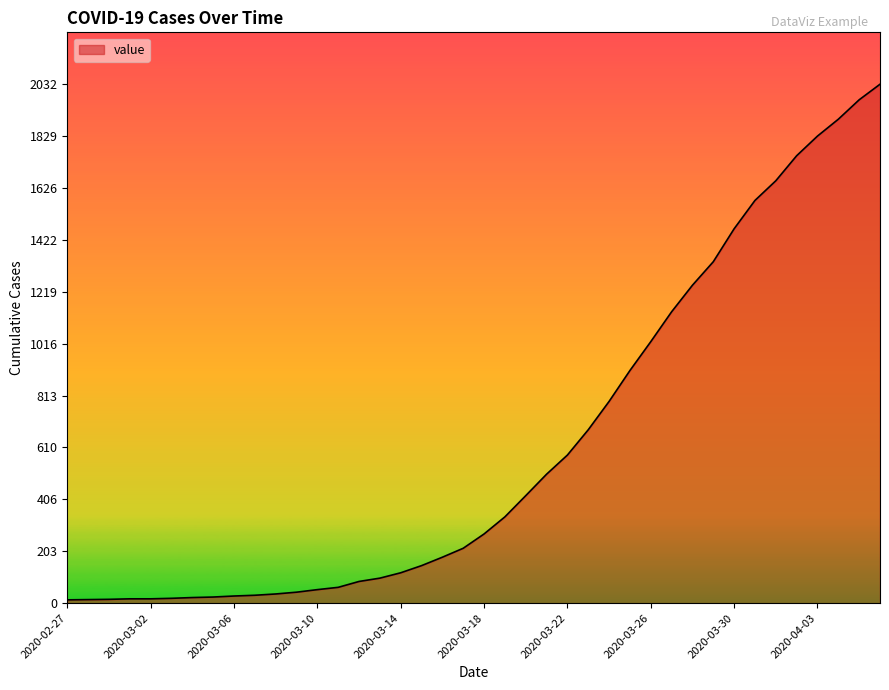

How many lines are shown in the chart?

1